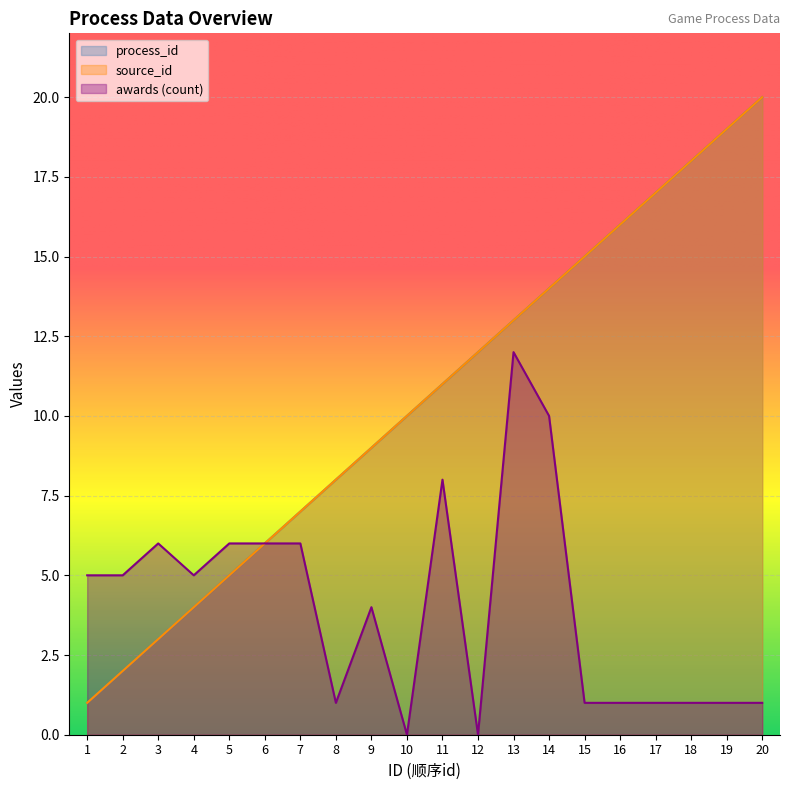

The source_id series shows 0 at 1. True or false?

False